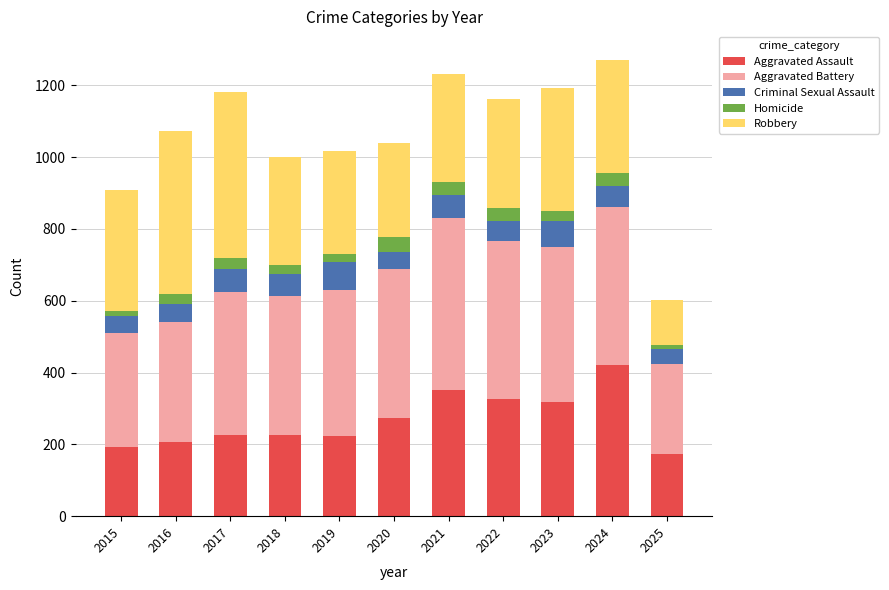

True or false: Aggravated Assault has a value of 698 at 2024.

False